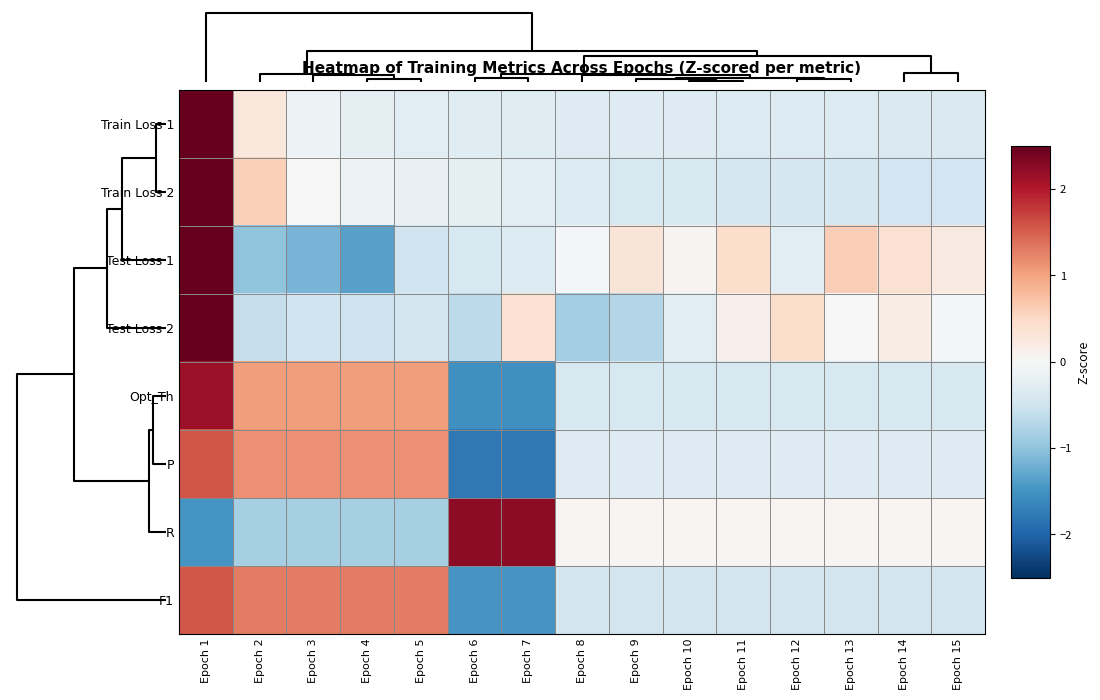

How many series are shown in this chart?

8